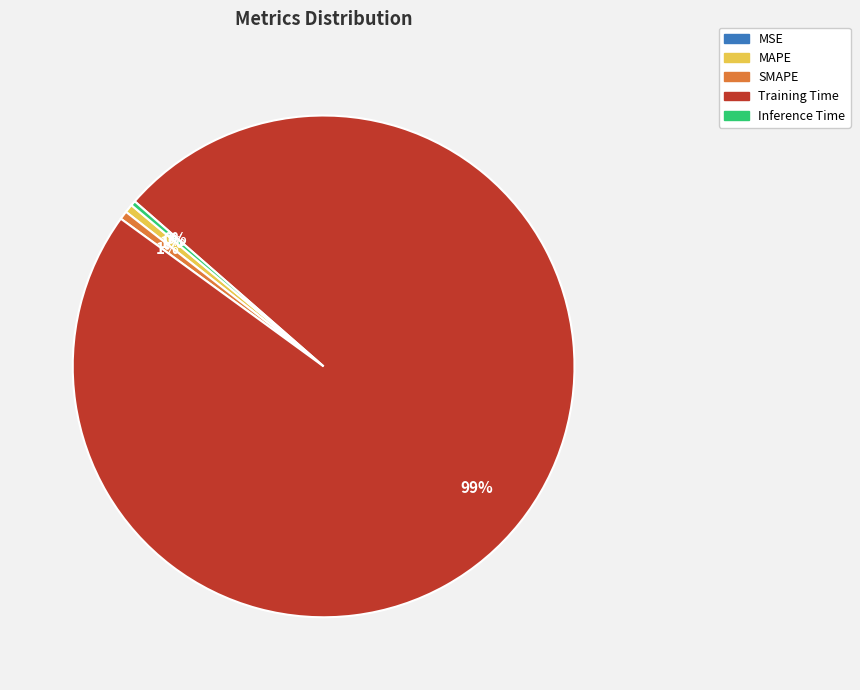

What is the largest slice in the pie chart?

Training Time